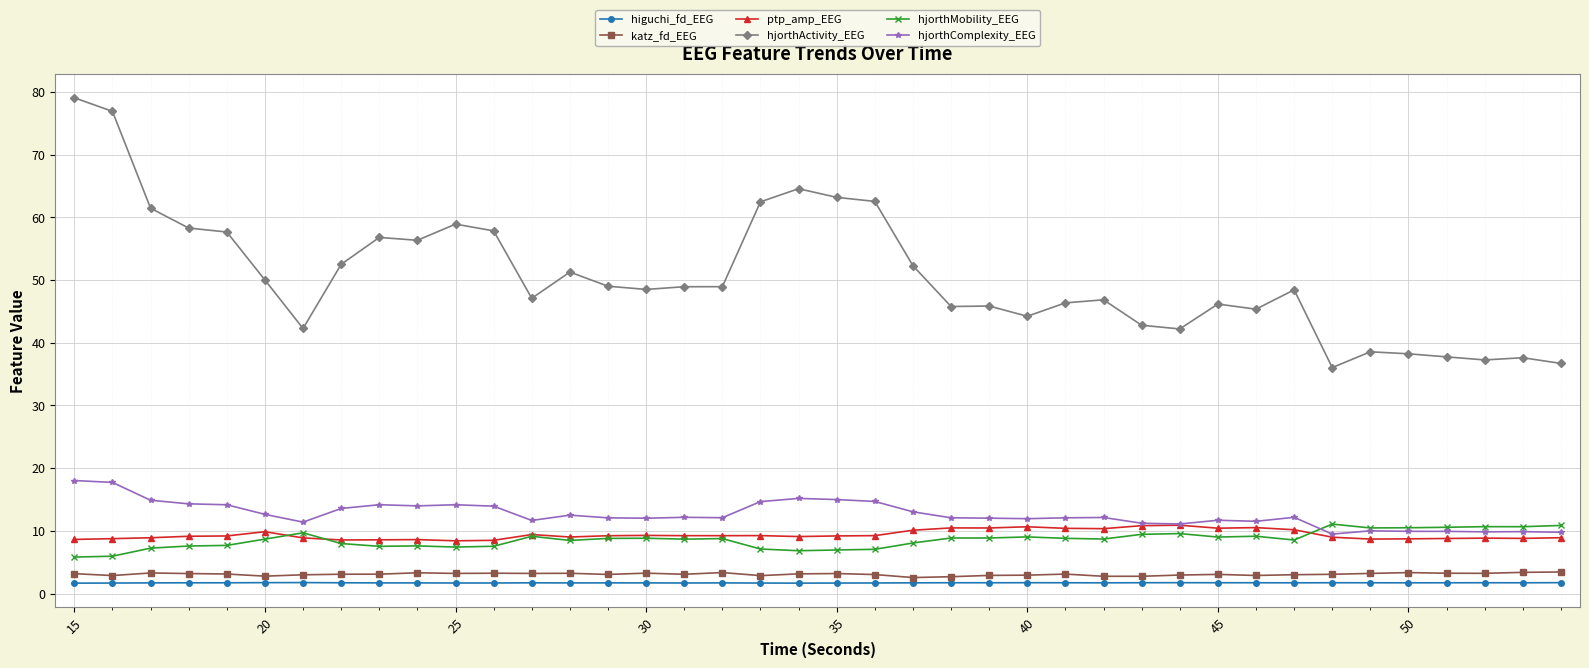

Which series has the largest range (max minus min)?

hjorthActivity_EEG